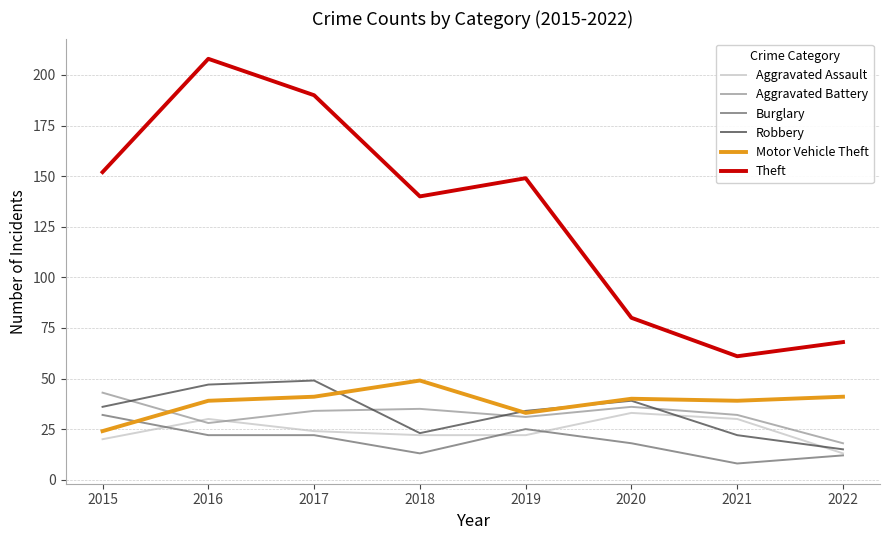

Reading left to right, list all the values displayed in this chart.

Aggravated Assault: 20	30	24	22	22	33	30	13
Aggravated Battery: 43	28	34	35	31	36	32	18
Burglary: 32	22	22	13	25	18	8	12
Robbery: 36	47	49	23	34	39	22	15
Motor Vehicle Theft: 24	39	41	49	33	40	39	41
Theft: 152	208	190	140	149	80	61	68